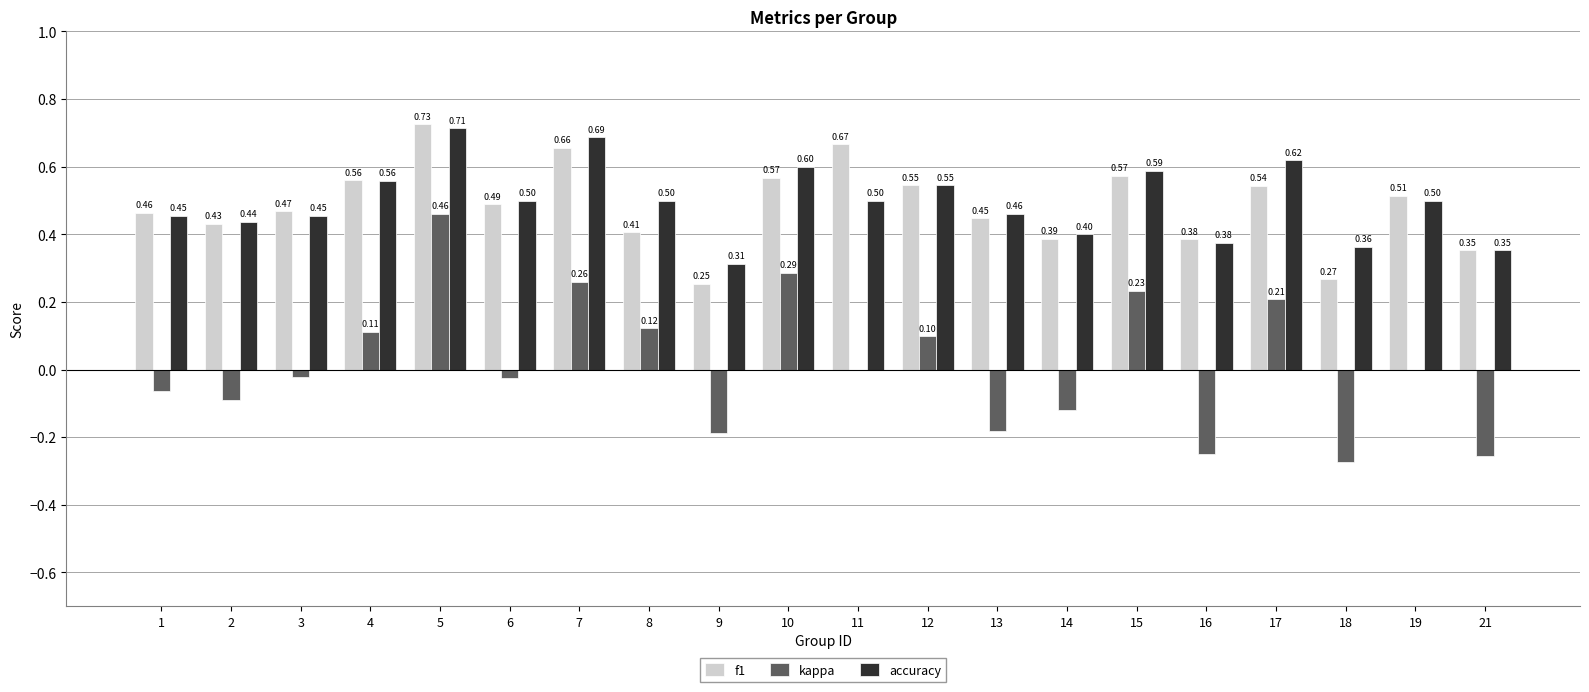

Which series changed the most between 4 and 7?

kappa